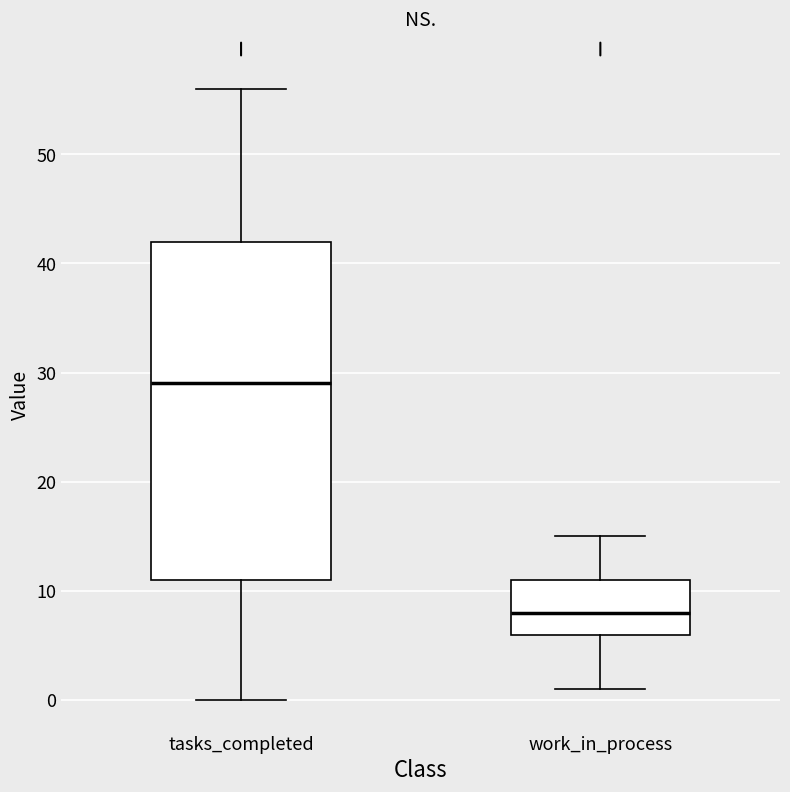

Where does the median line of the box for tasks_completed sit on the y-axis? The values are not printed on the chart, so give them approximately, as read against the axis.

29